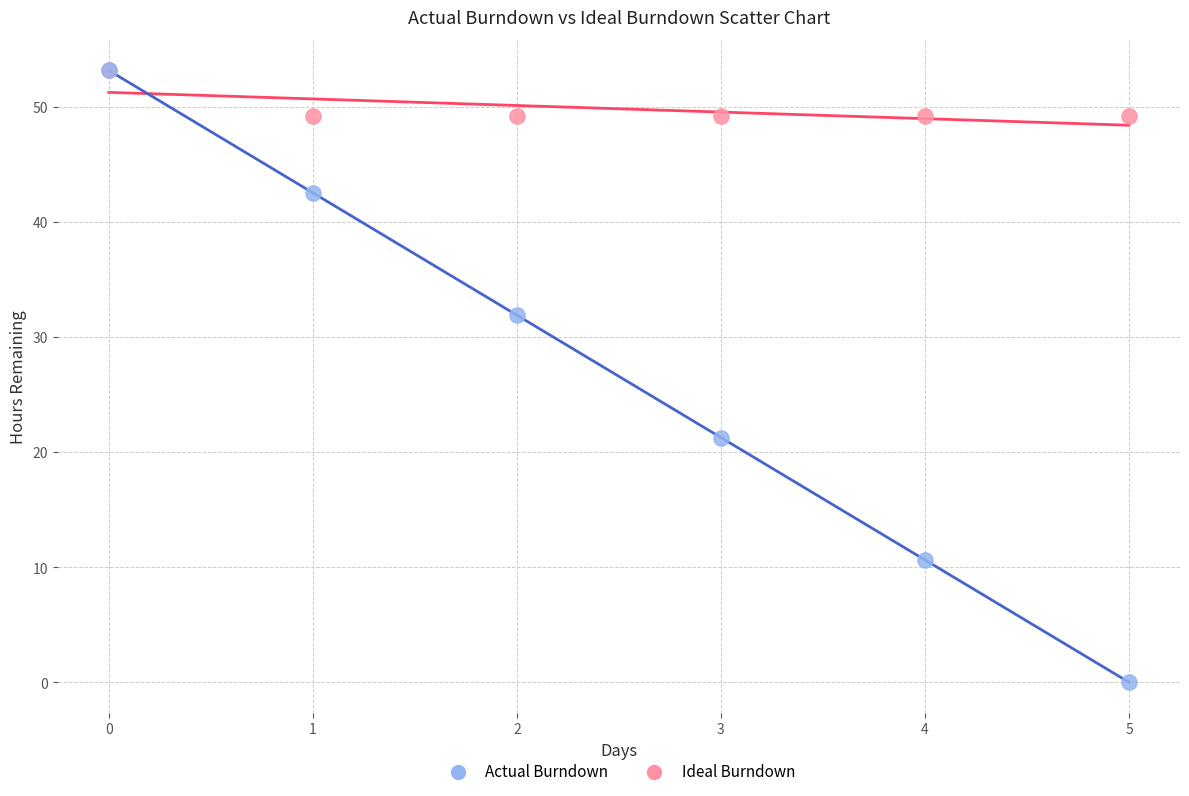

In the Ideal Burndown series, what Y value is closest to 26?

21.3